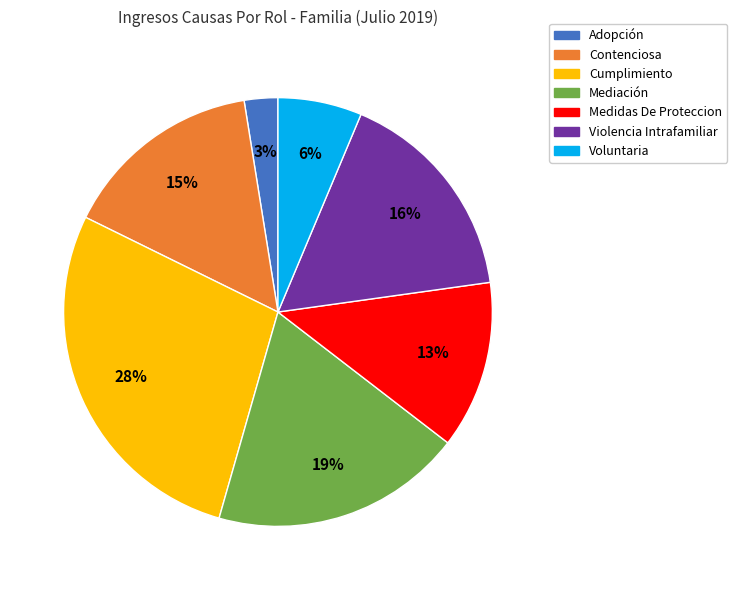

Does any single category account for the majority?

No